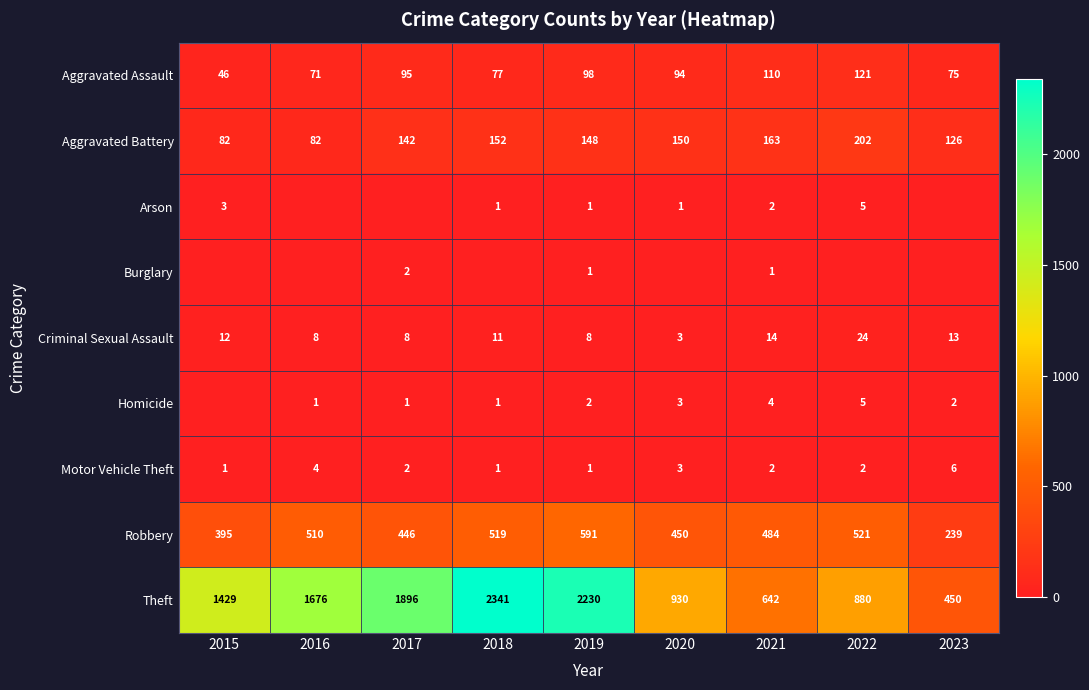

What is the average value of the Motor Vehicle Theft series?

2